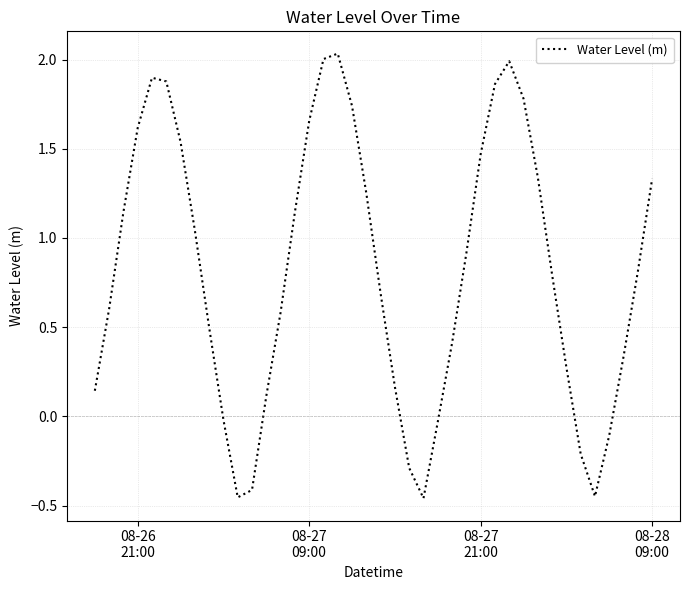

What is the value of the 27th point from the left?

0.9